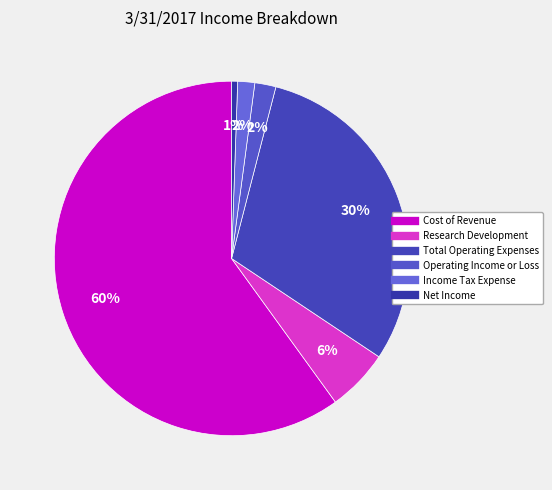

Which slice represents more than half of the pie?

Cost of Revenue